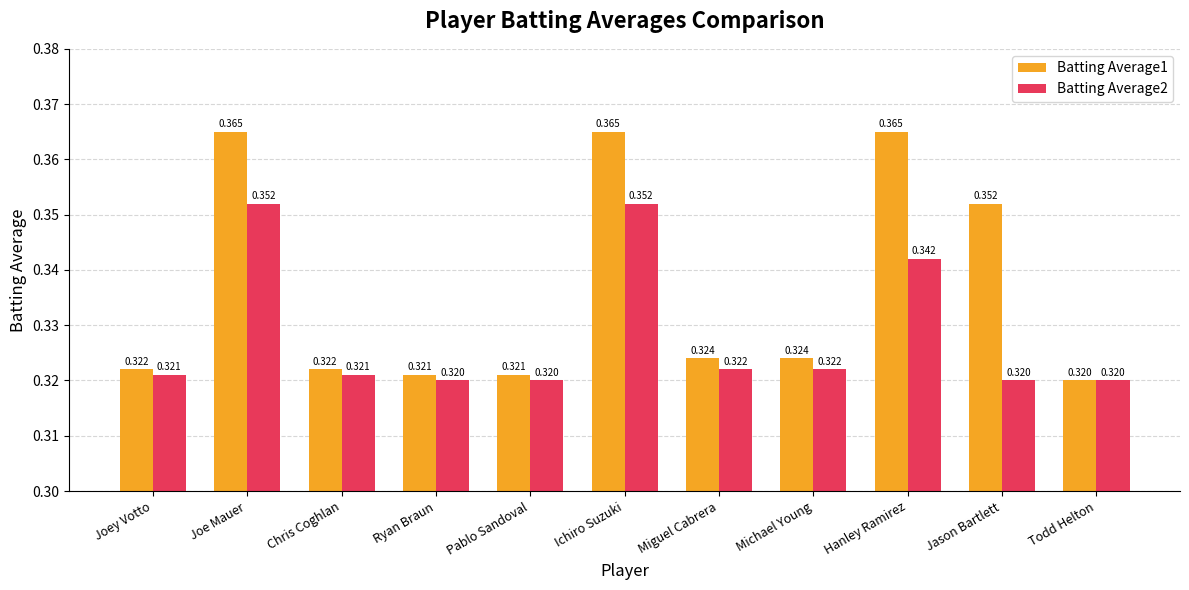

Is the value of Batting Average1 at Chris Coghlan greater than the value of Batting Average2 at Ryan Braun?

Yes